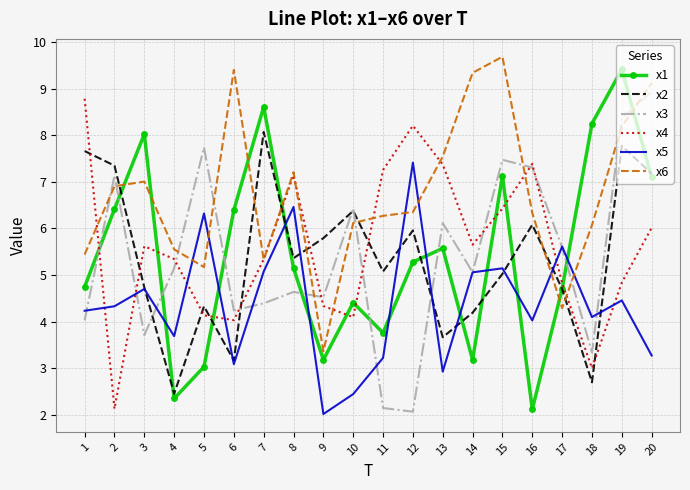

At which category is the sum across all series the highest?

19